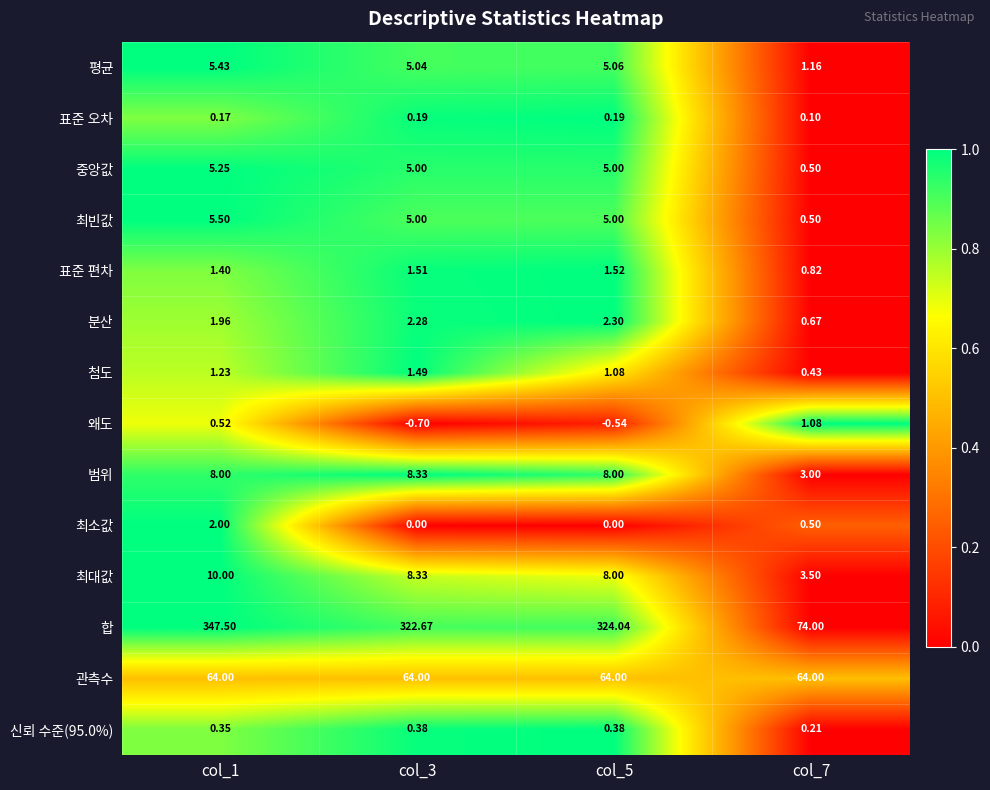

Which series has the largest range (max minus min)?

합